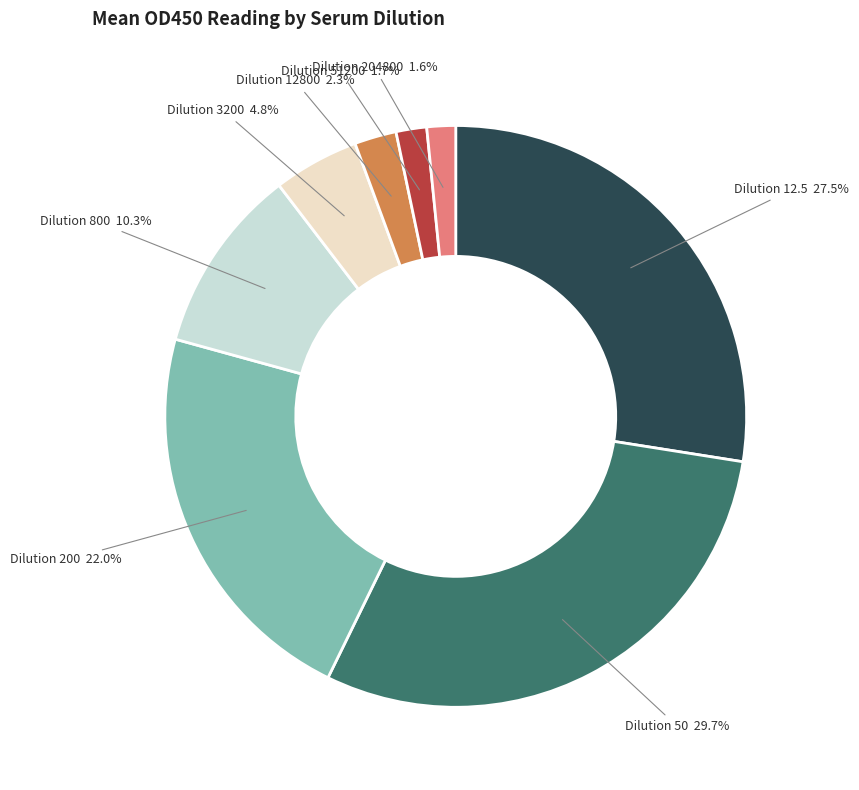

Which has a higher value, Dilution 12800 or Dilution 51200?

Dilution 12800